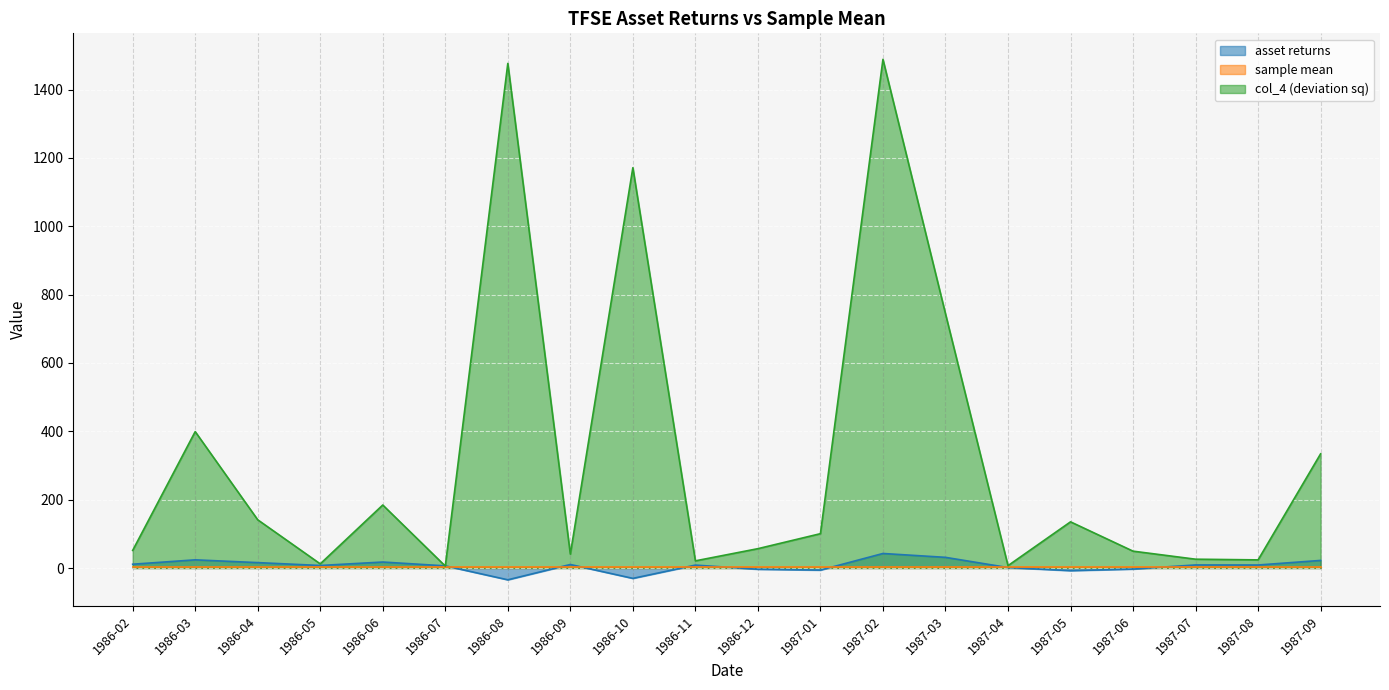

What is the total value across all series at 1986-04?

160.8